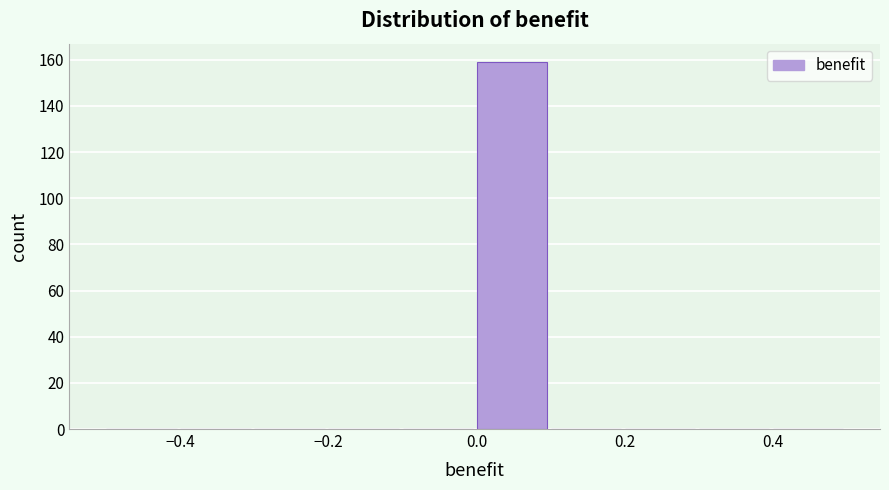

What is the height of the bar covering 0.0 to 0.1 on the x-axis? The values are not printed on the chart, so give them approximately, as read against the axis.

160